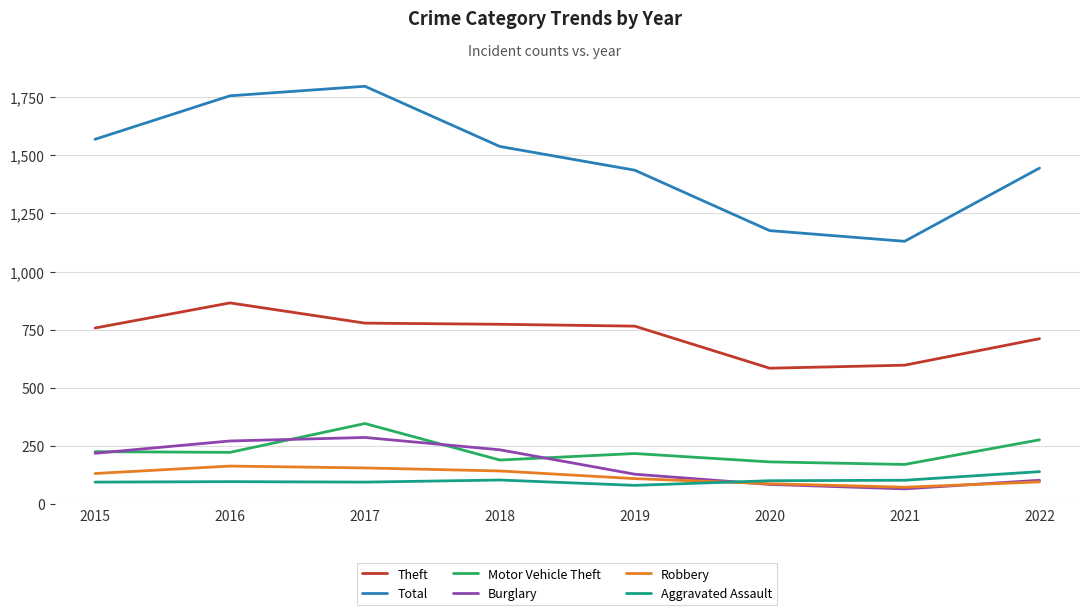

Where does the Total series first go above 1538?

2015